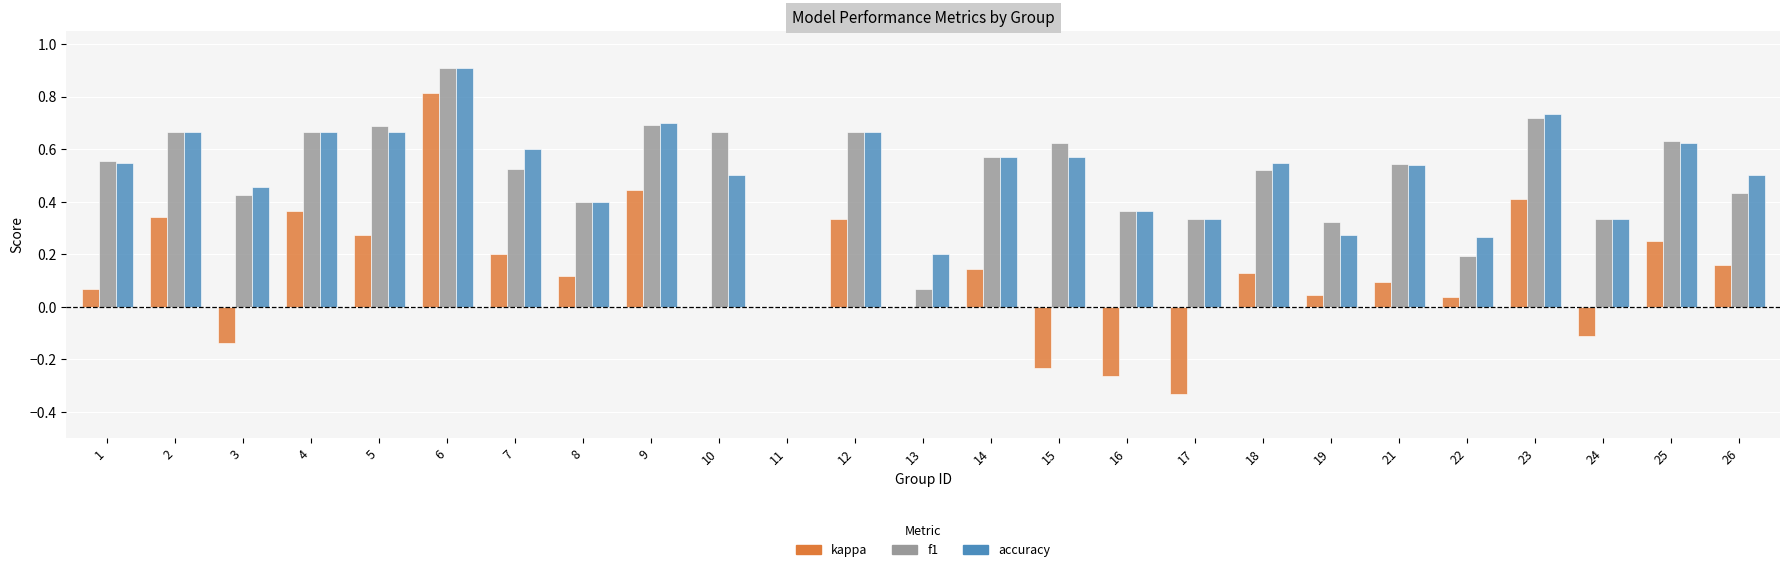

Are the bars grouped side by side (vs. stacked)?

Yes